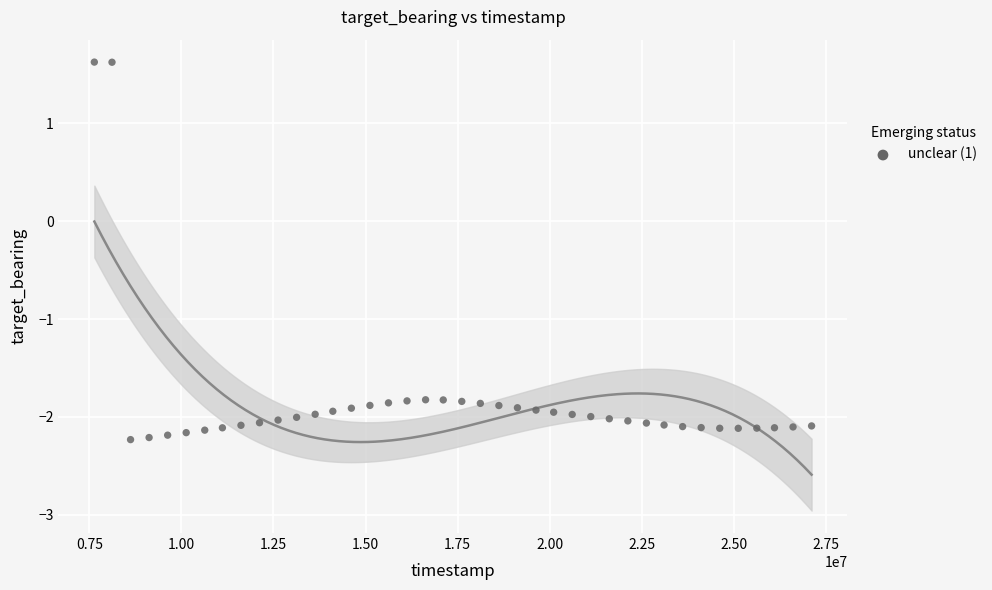

What is the range of X values (max minus min)?

19488000.0